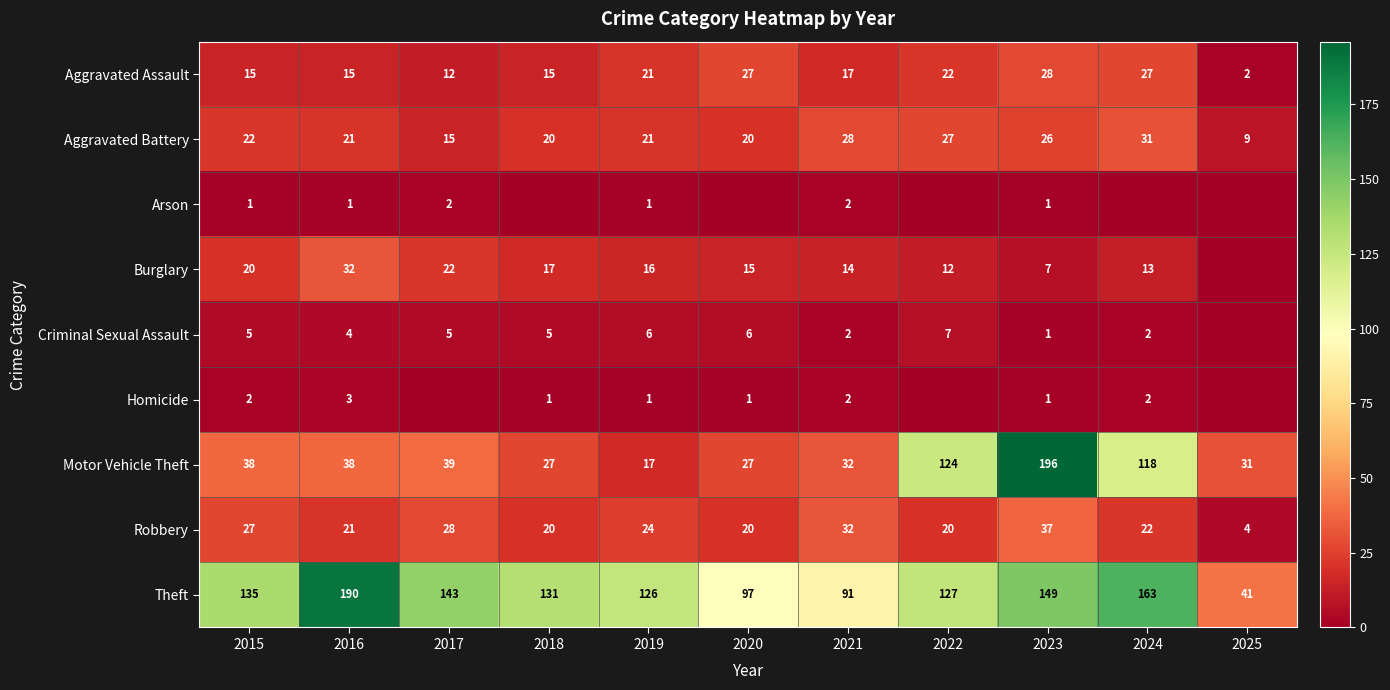

Is the value of Aggravated Battery at 2015 greater than the value of Burglary at 2023?

Yes